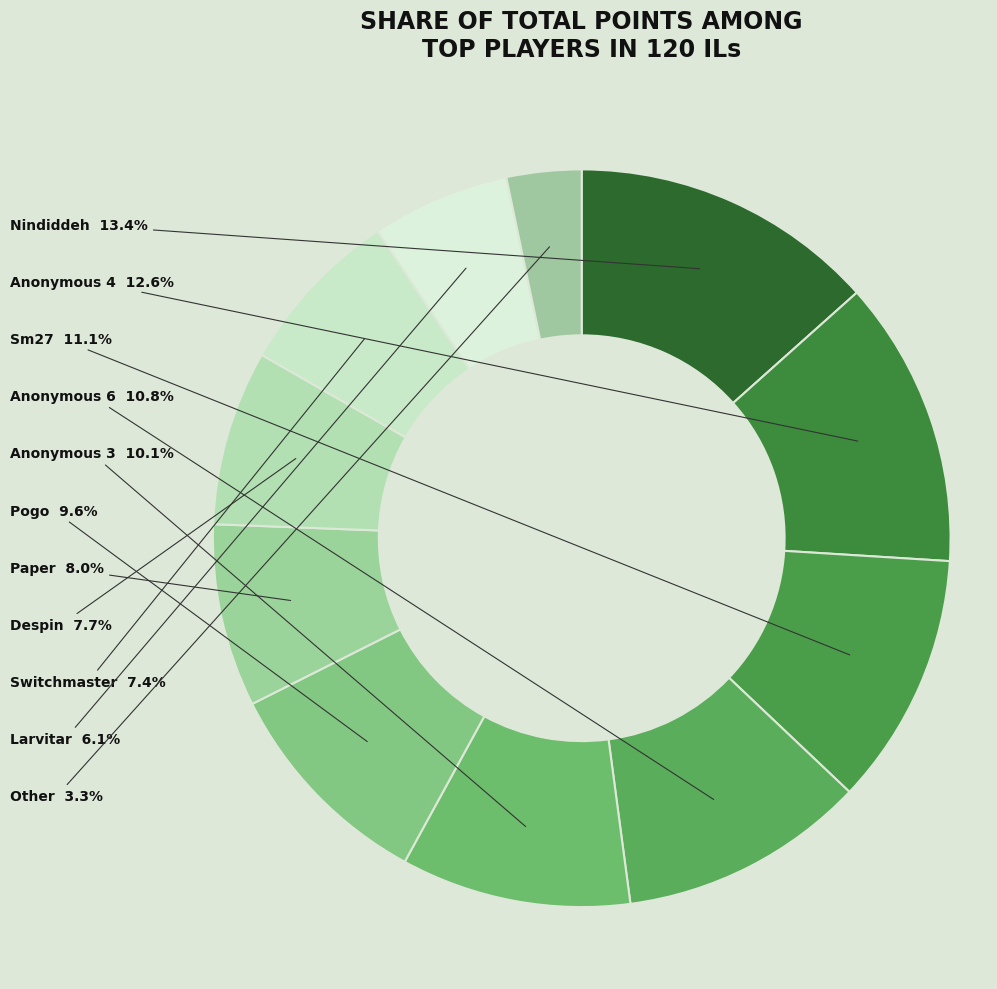

How many slices are in this pie chart?

11